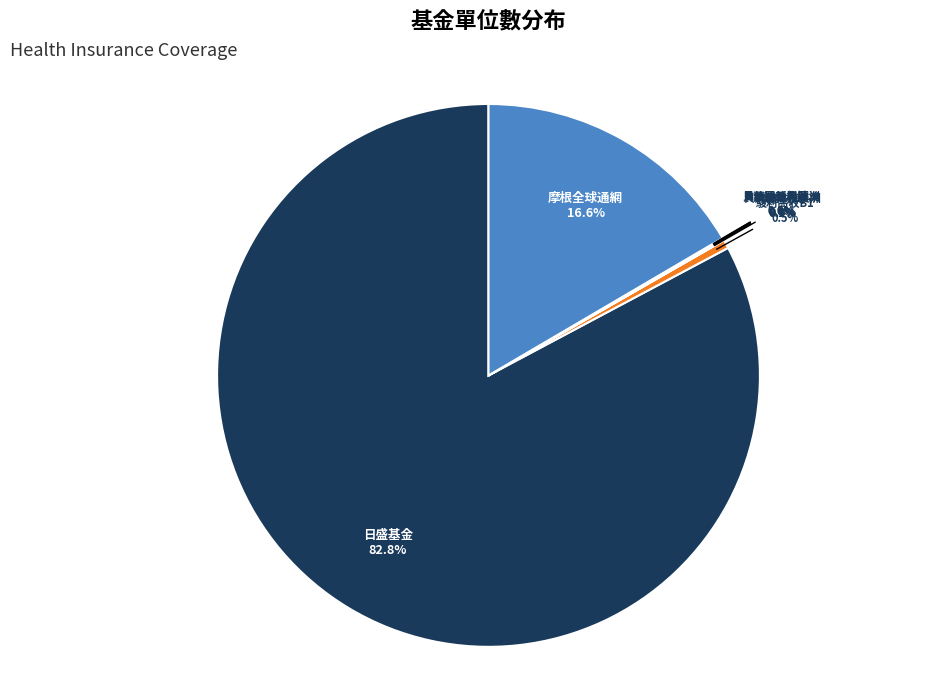

Does 駿利高收B1 represent more than half of the total?

No